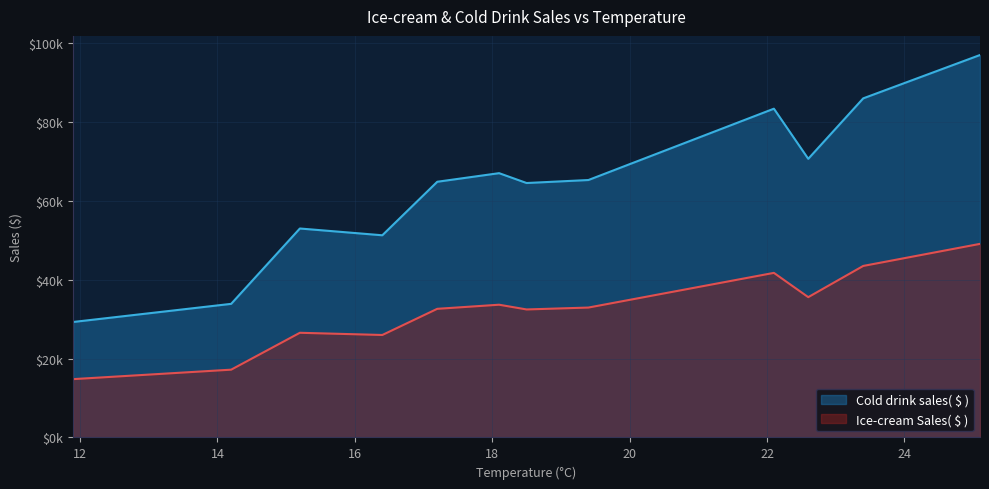

At which category does the chart reach its peak across all series?

25.1